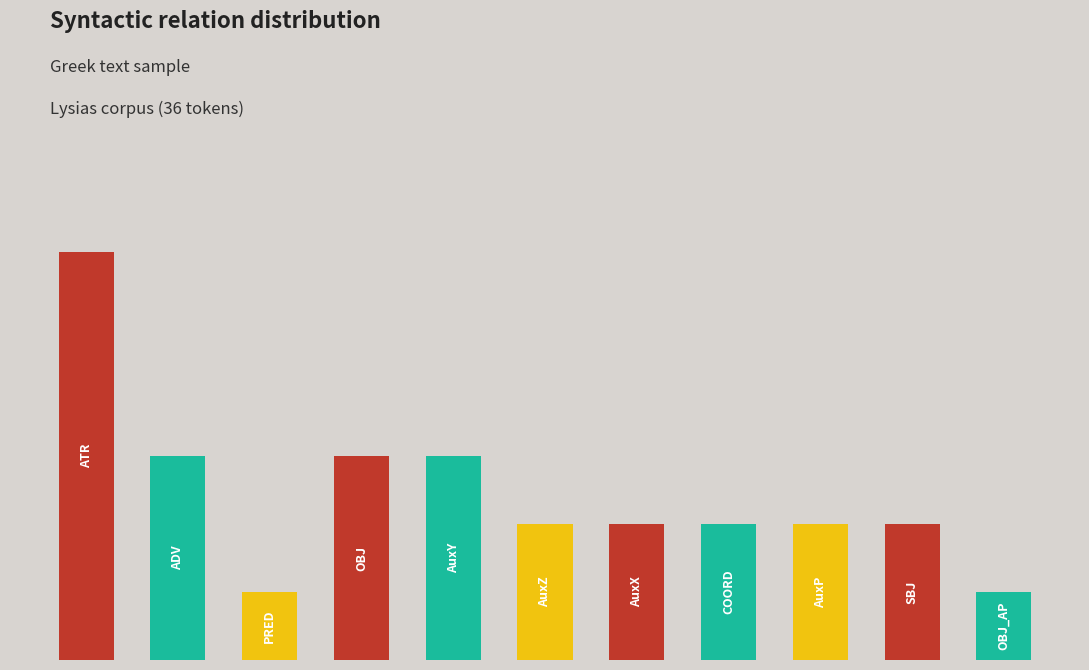

Rank the categories by value from highest to lowest.

0, 1, 3, 4, 5, 6, 7, 8, 9, 2, 10